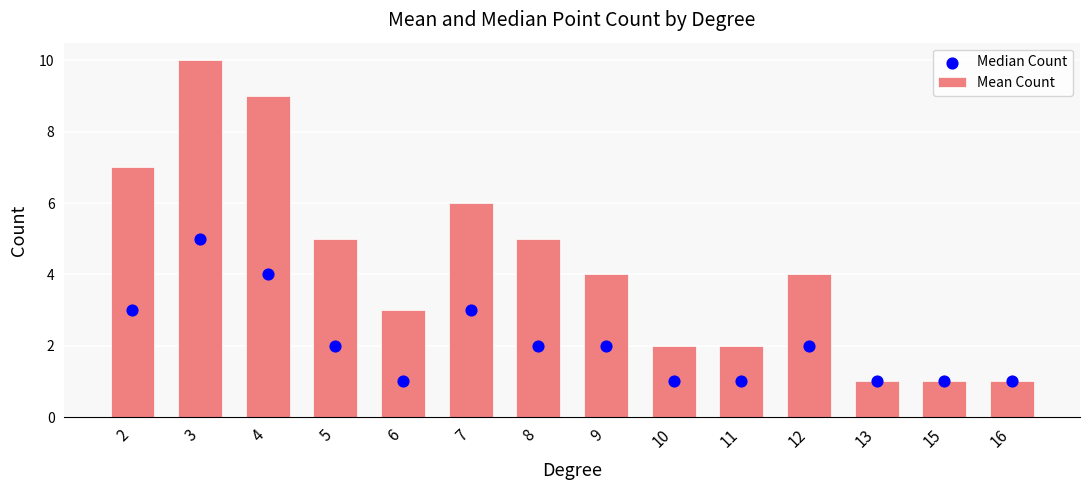

At how many categories does at least one series exceed 6?

3